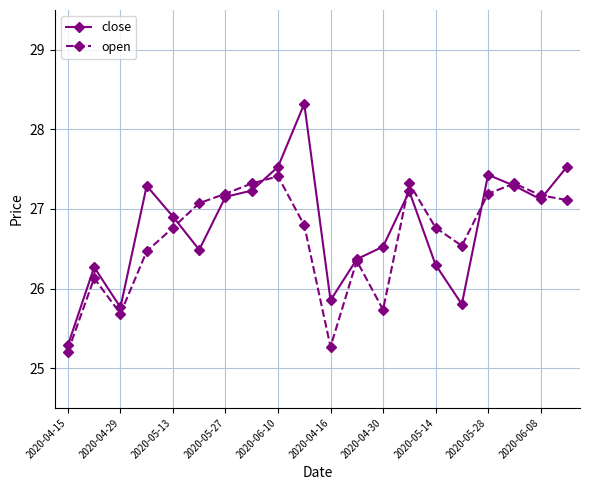

Which series ends up on top after the final intersection of close and open?

close